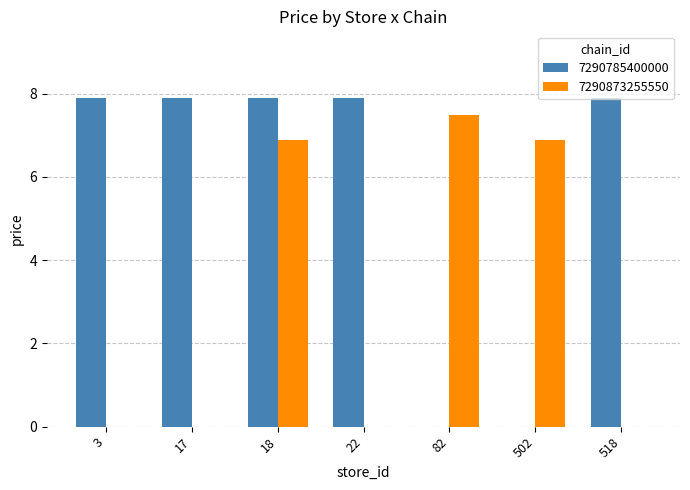

The value of 7290873255550 at 502 is 3.3. True or false?

False